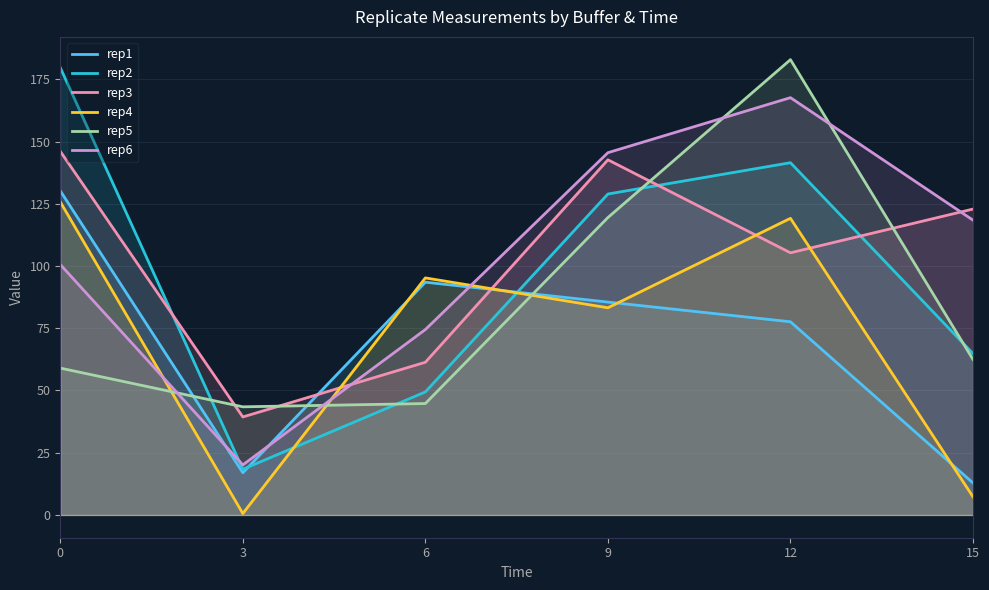

Where is the first local minimum for rep4?

3